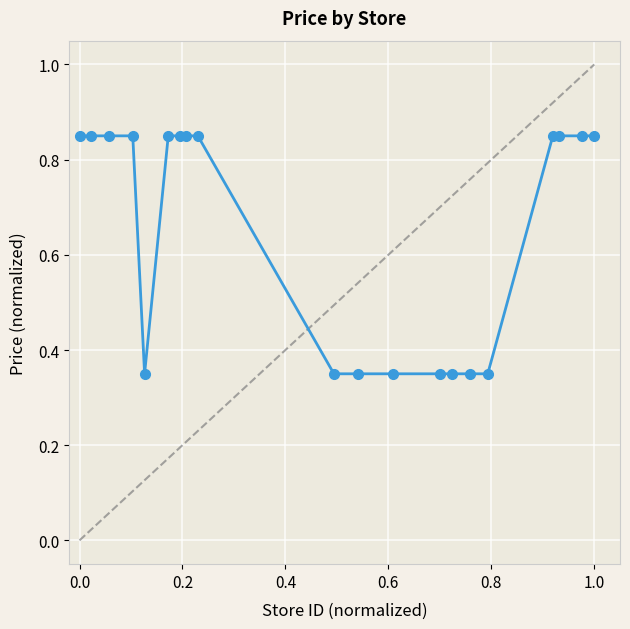

Count the values in the range 0 to 1.

20